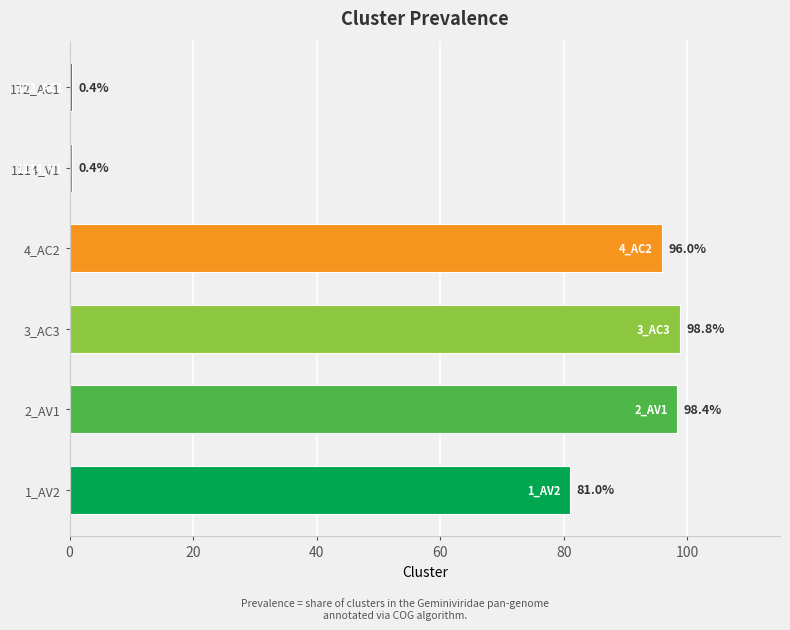

What value does the data have at 2_AV1?

98.4